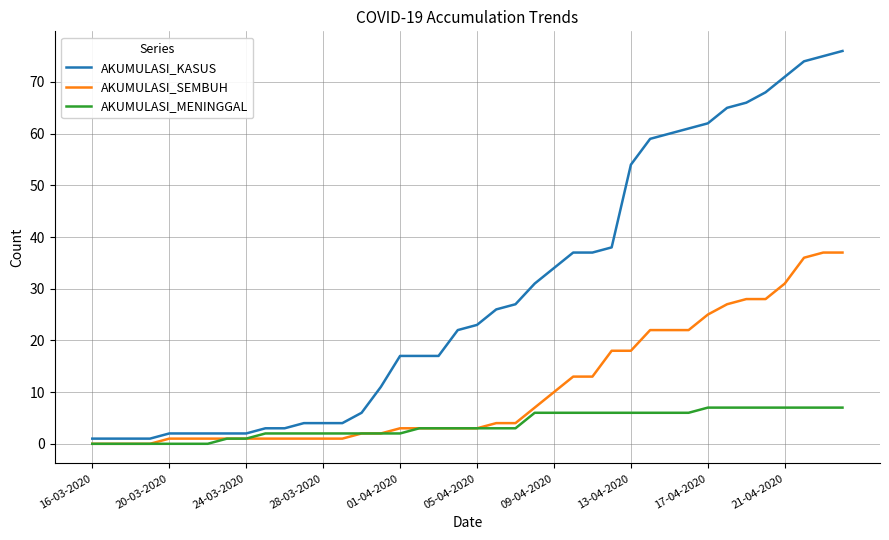

Which series has the widest spread of values?

AKUMULASI_KASUS